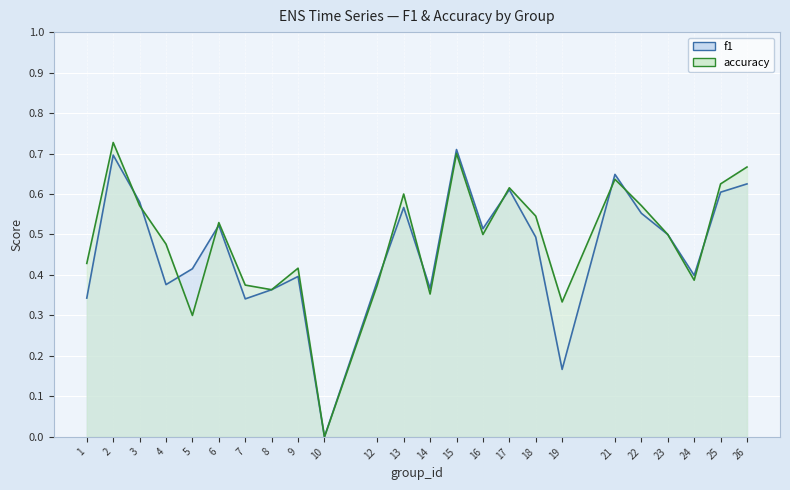

The f1 series shows 0.2 at 12. True or false?

False